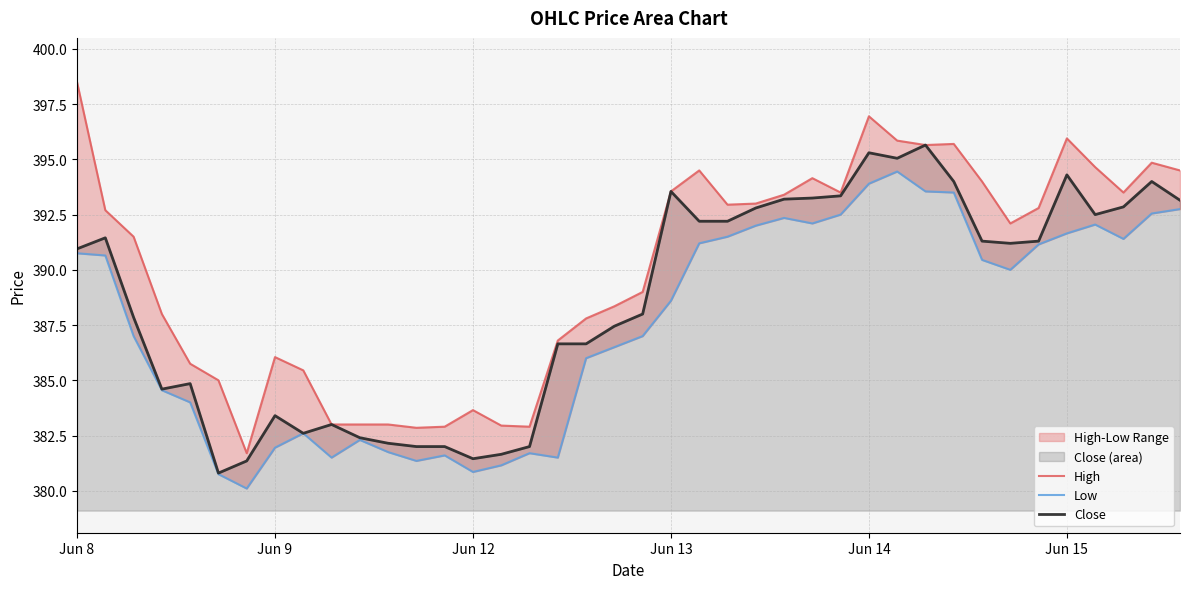

How many data points does each series have?

40